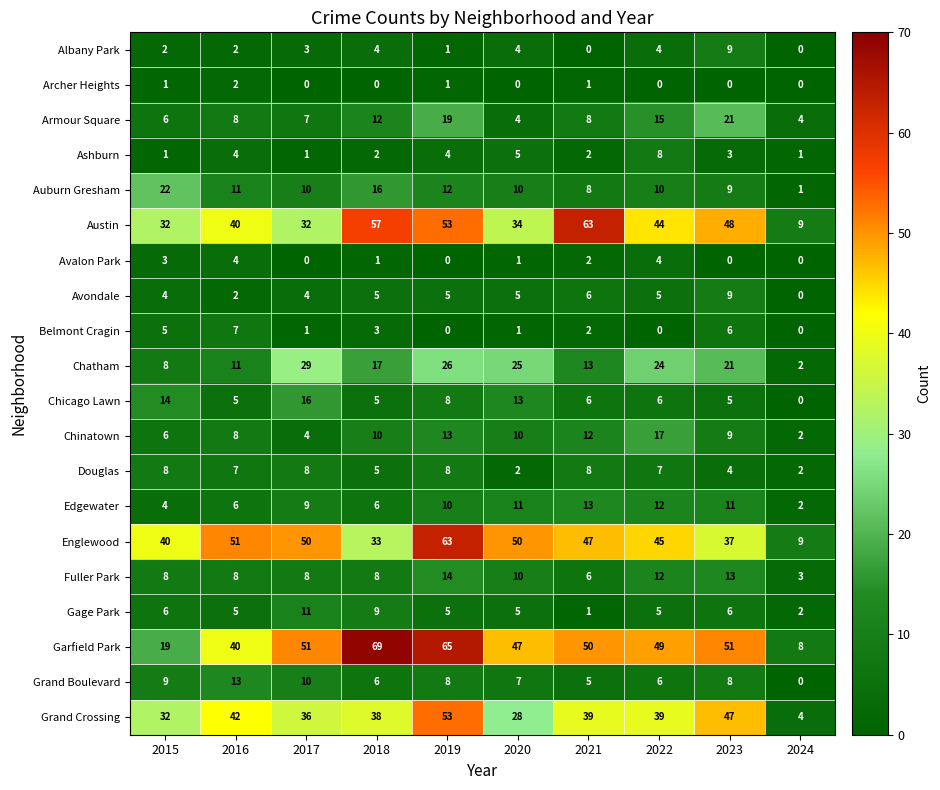

At which label does Englewood reach its peak?

2019